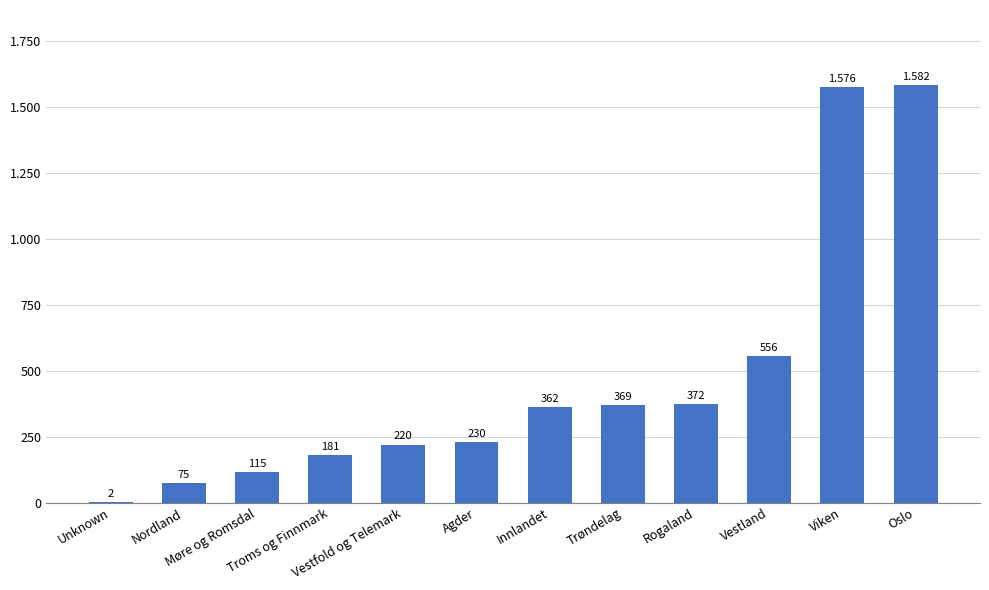

What is the value of the 8th bar from the left?

369